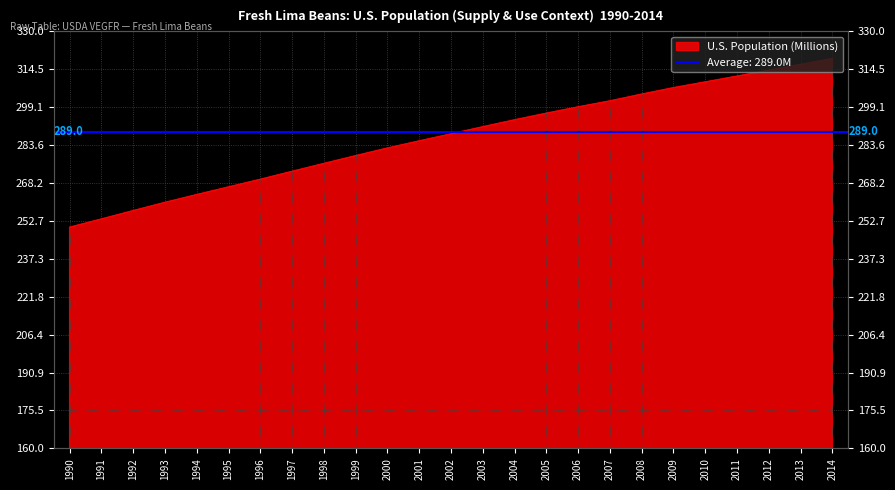

List the labels in order of value, largest first.

2014, 2013, 2012, 2011, 2010, 2009, 2008, 2007, 2006, 2005, 2004, 2003, 2002, 2001, 2000, 1999, 1998, 1997, 1996, 1995, 1994, 1993, 1992, 1991, 1990